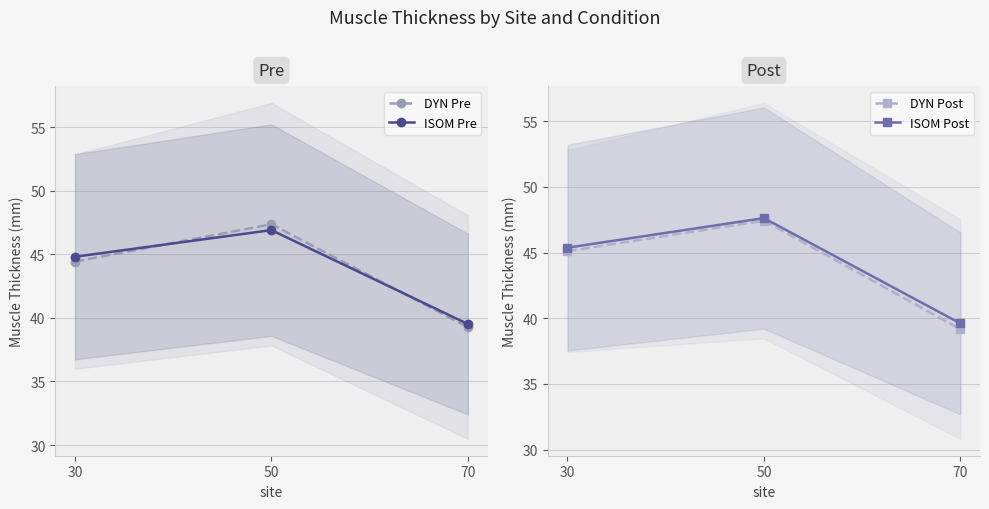

Is the value of ISOM Pre at 30 greater than the value of DYN Post at 30?

No